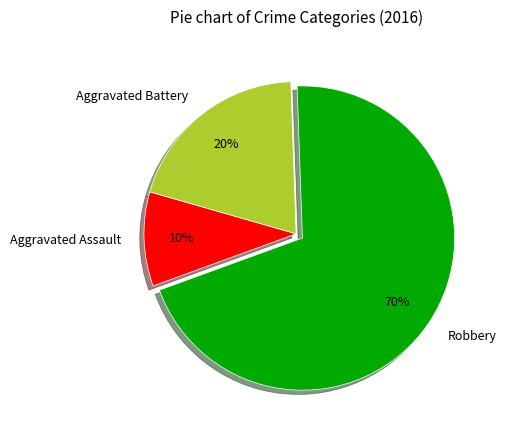

Approximately how many times larger is the value at Aggravated Assault compared to Robbery?

0.1